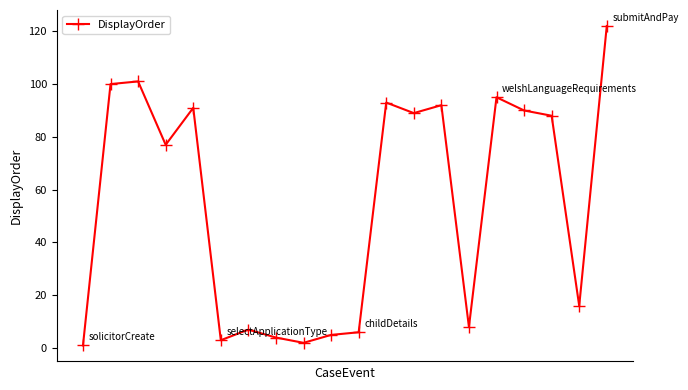

Reading left to right, what are all the values shown in this chart?

1	100	101	77	91	3	7	4	2	5	6	93	89	92	8	95	90	88	16	122